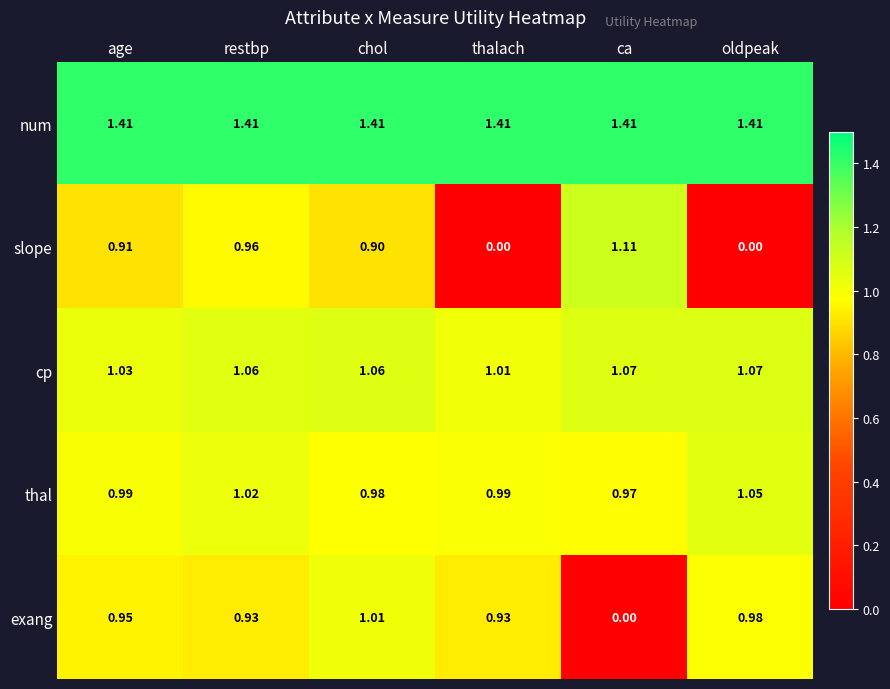

At how many categories does at least one series exceed 0?

6